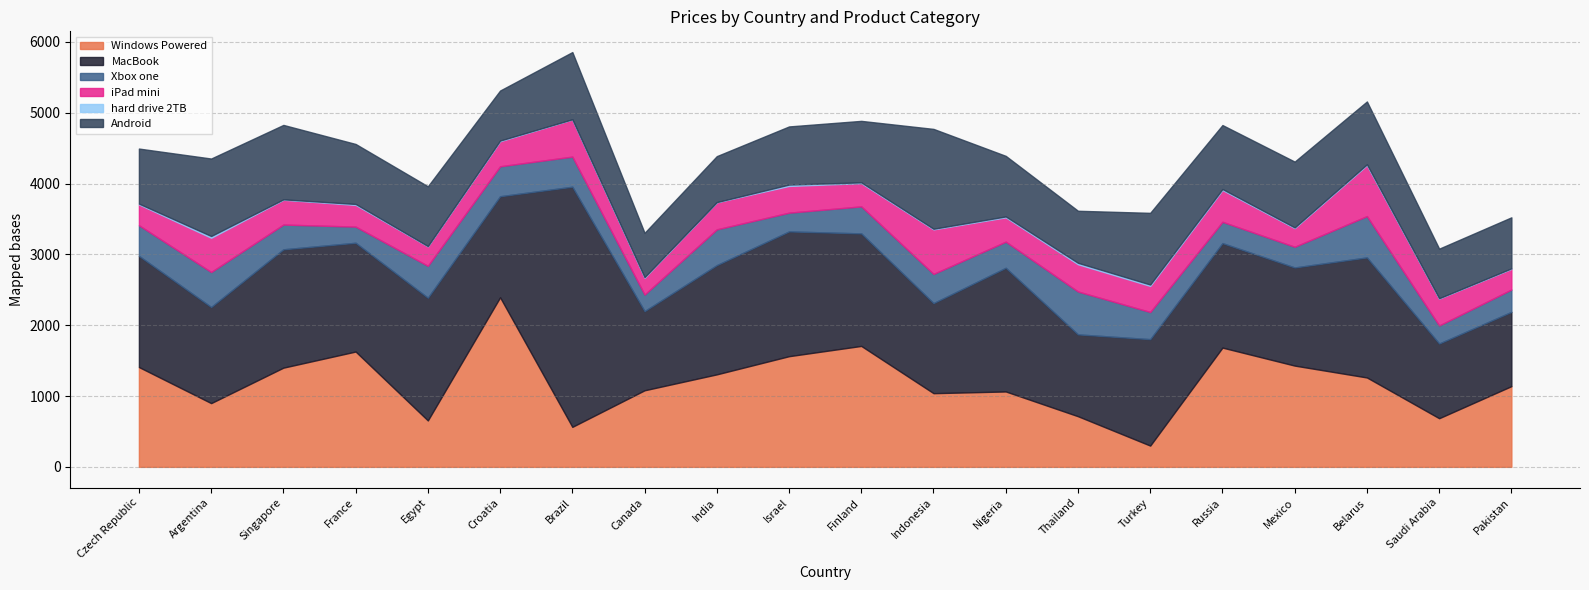

True or false: MacBook has more than 1 interior local peaks.

True